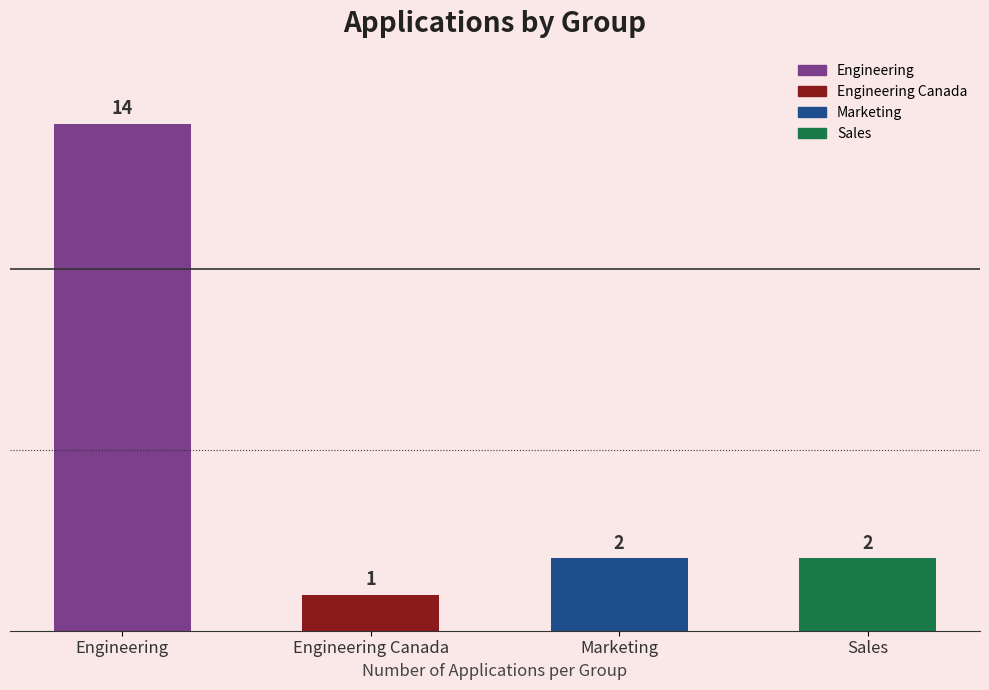

True or false: the data shows 24 at Engineering.

False